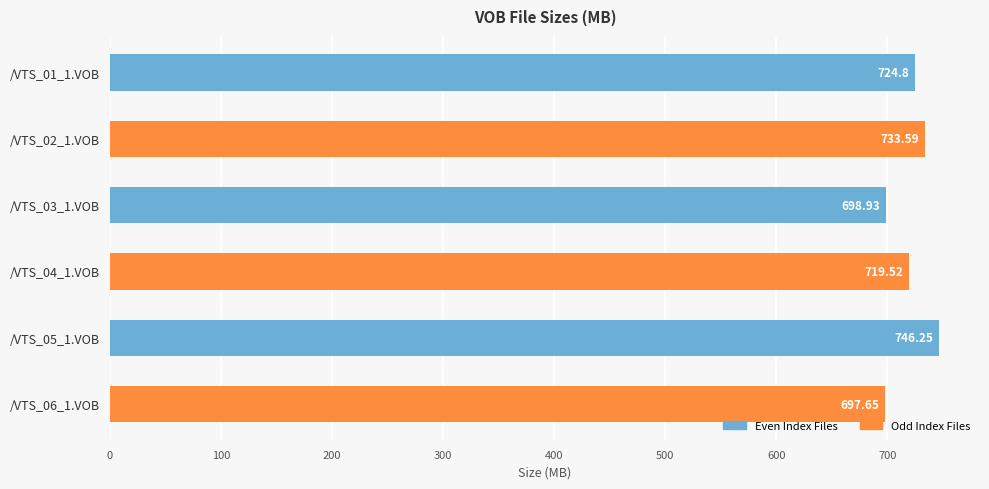

List the labels in order of value, largest first.

/VTS_05_1.VOB, /VTS_02_1.VOB, /VTS_01_1.VOB, /VTS_04_1.VOB, /VTS_03_1.VOB, /VTS_06_1.VOB